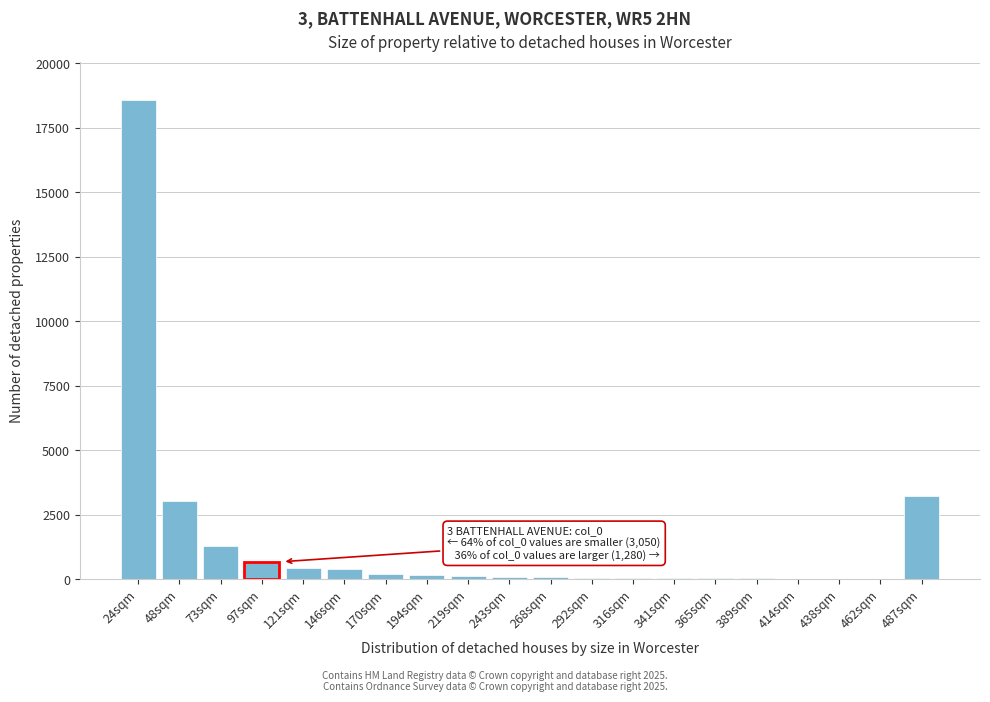

What is the sum of all values?

28661